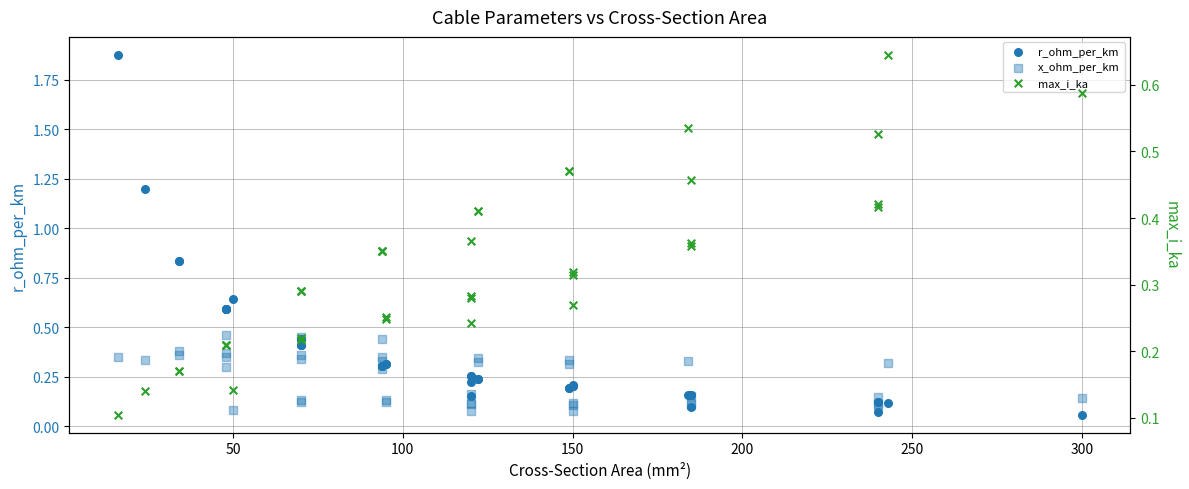

Which series has the largest total across all categories?

r_ohm_per_km